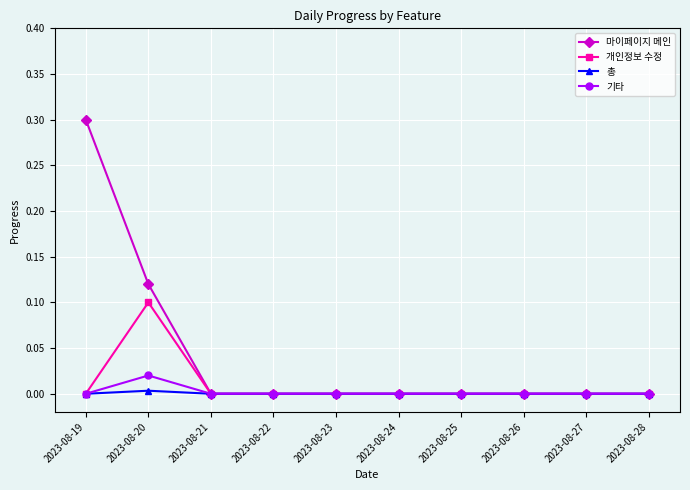

The value of 개인정보 수정 at 2023-08-22 is 0.0. True or false?

True